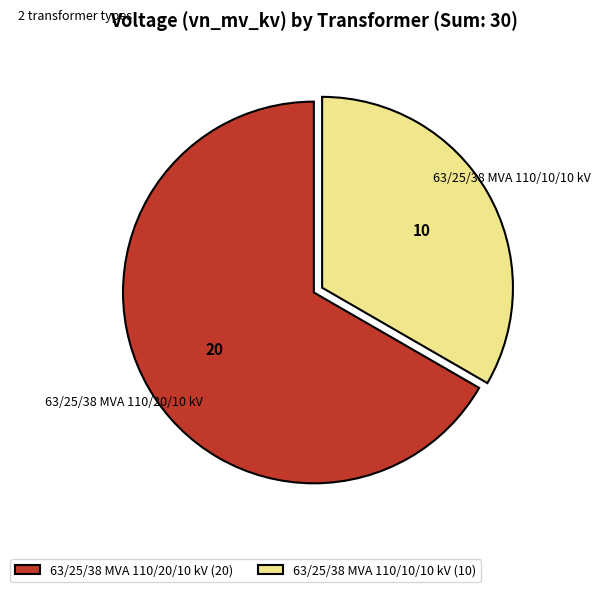

Rank the categories by value from lowest to highest.

63/25/38 MVA 110/10/10 kV, 63/25/38 MVA 110/20/10 kV